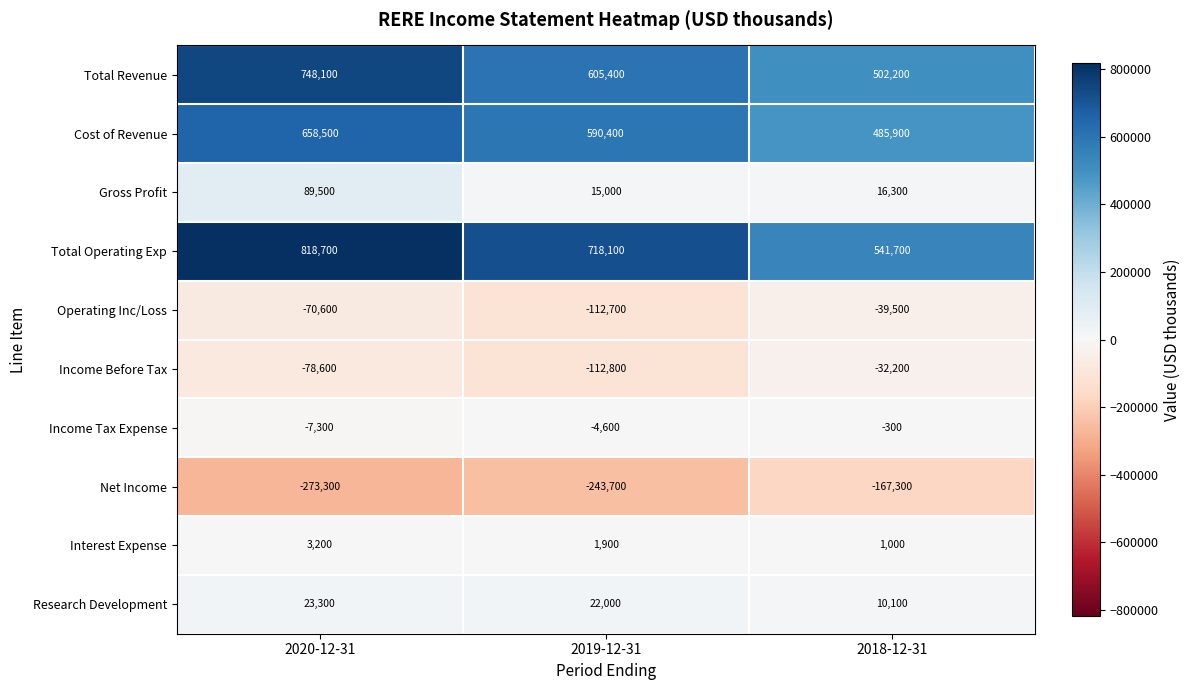

True or false: Total Revenue has a value of 238540 at 2018-12-31.

False